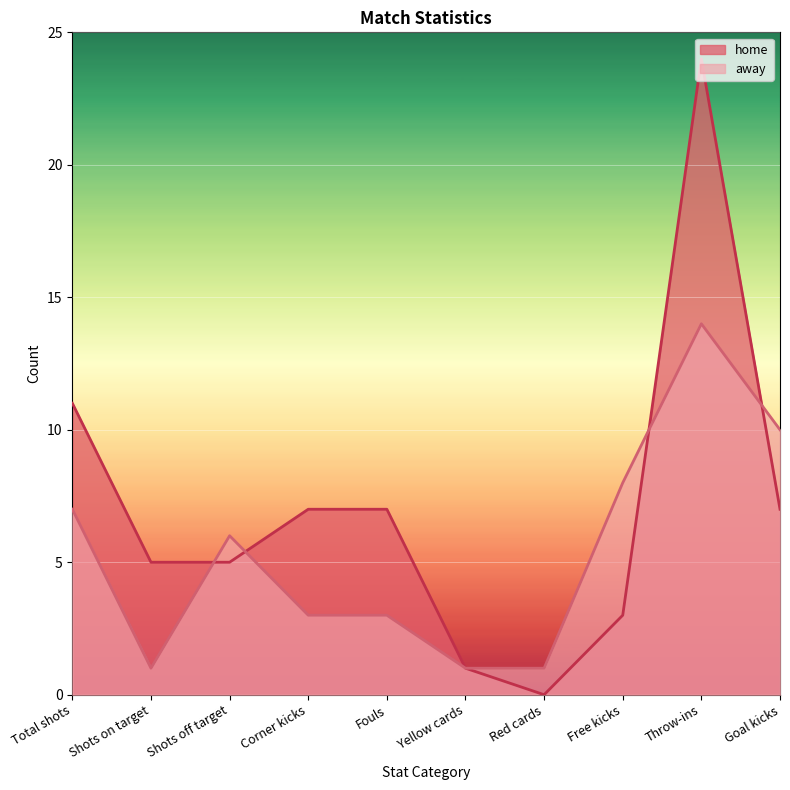

Which series has the largest total across all categories?

home